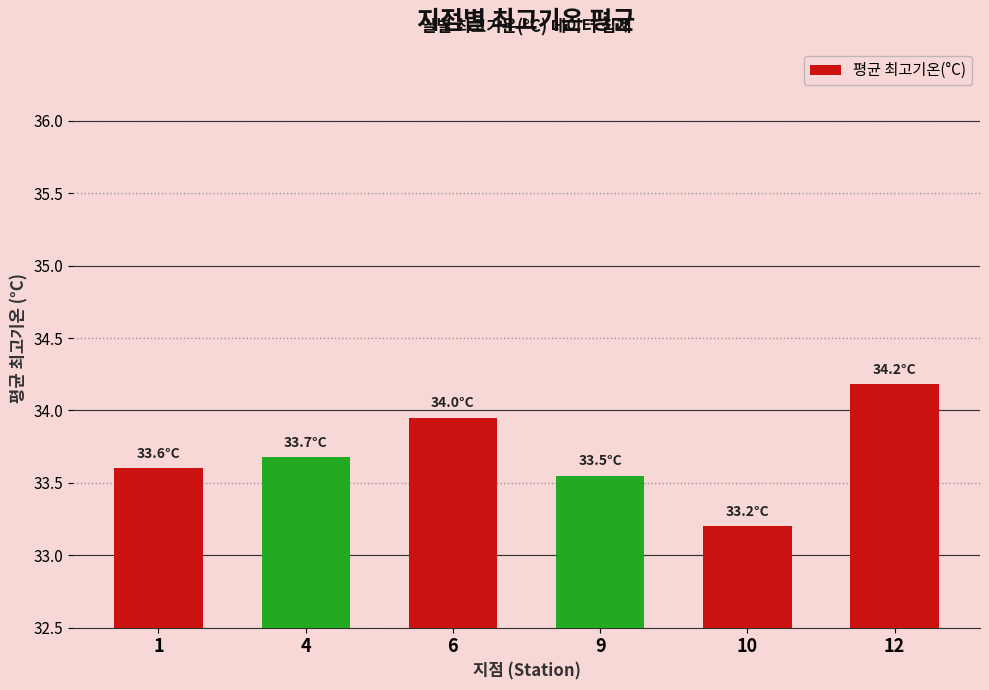

What is the greatest value displayed?

34.2